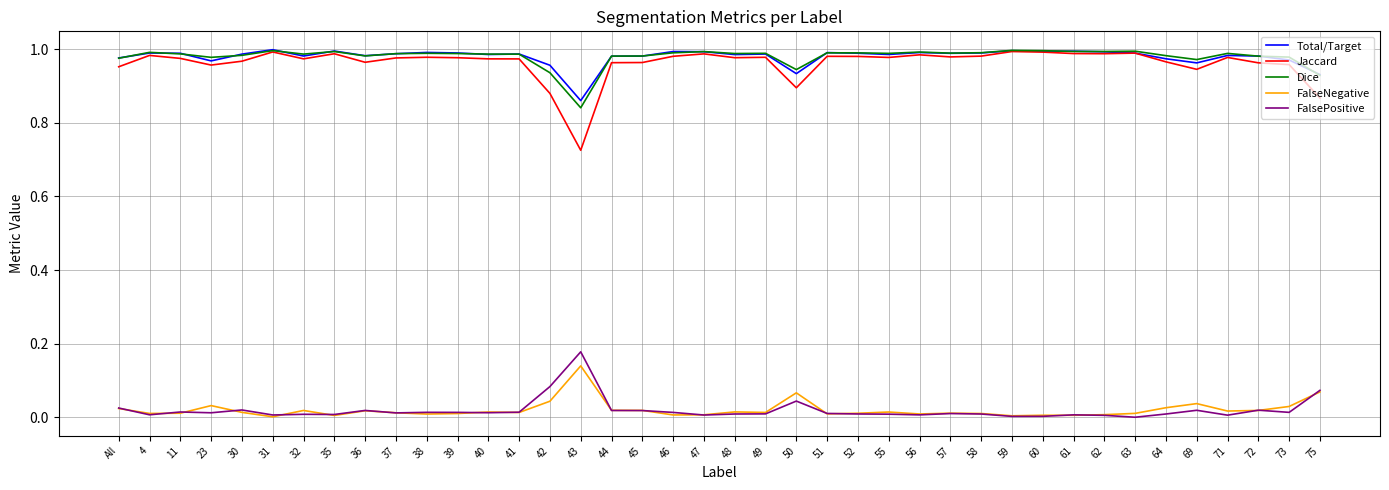

The Jaccard series shows 1.0 at 36. True or false?

True